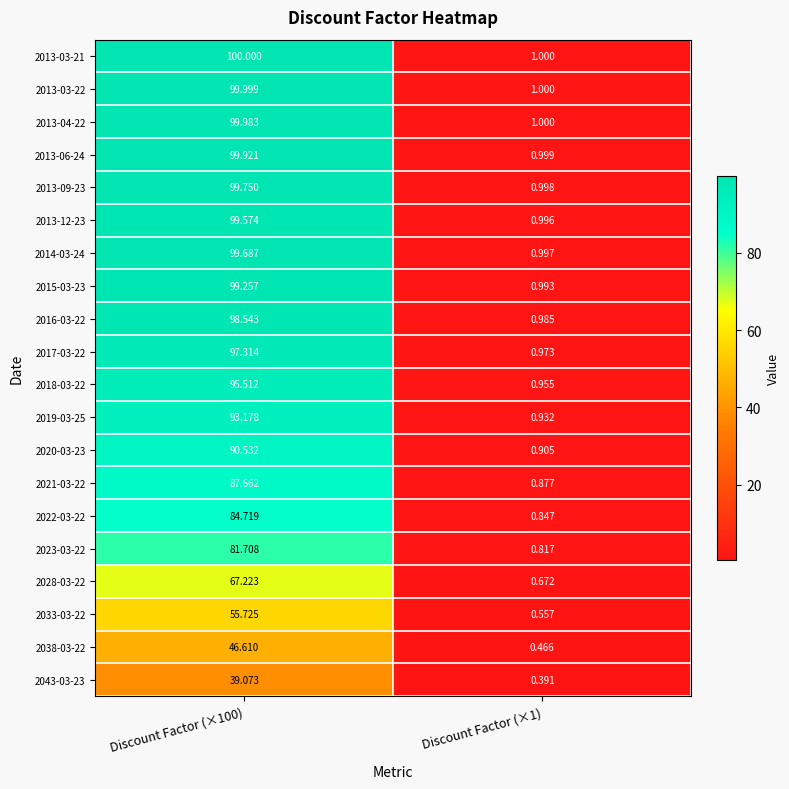

How many data points does each series have?

2